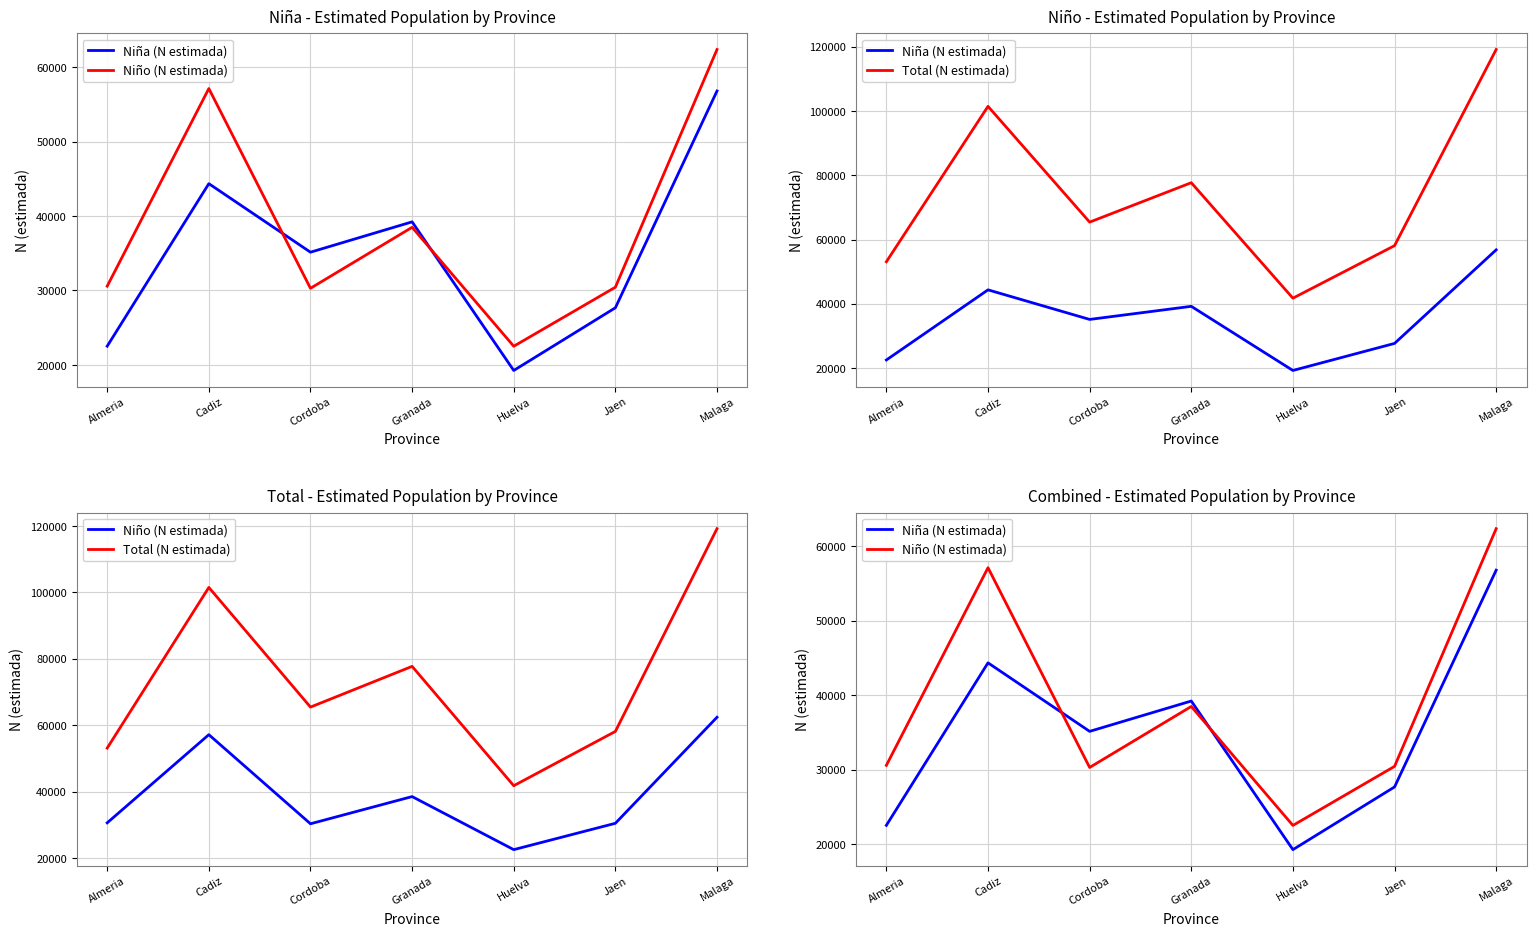

In Total (N estimada), how many points are higher than both neighbors (excluding endpoints)?

2